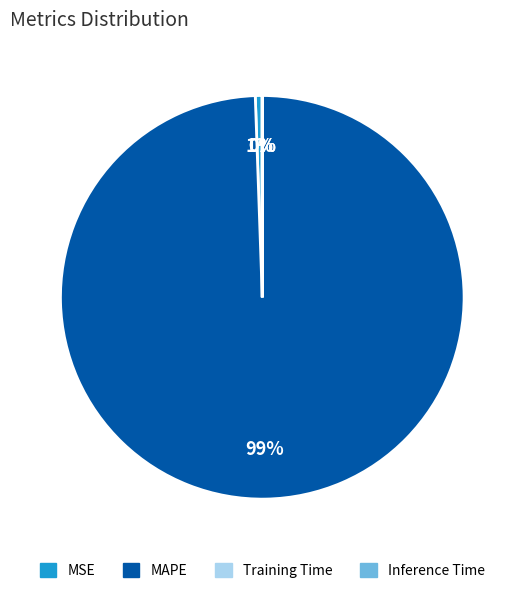

To the nearest percent, what is the difference between the largest and smallest slice percentages?

99%